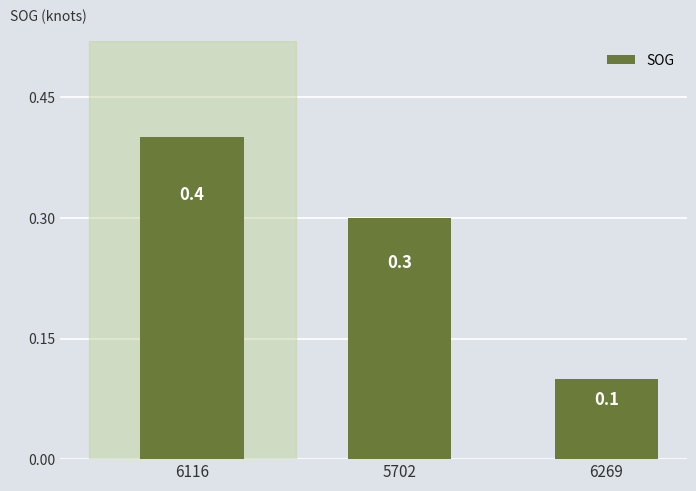

What is the difference between the maximum and minimum values?

0.3